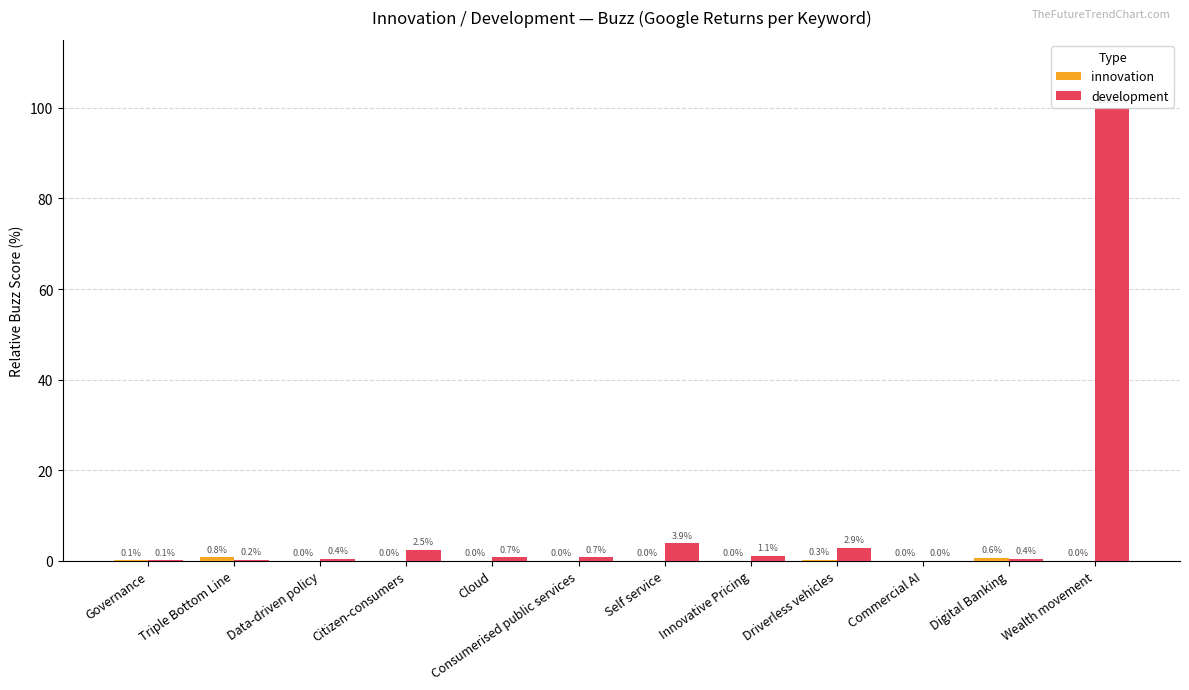

What is the total value across all series at Consumerised public services?

0.7